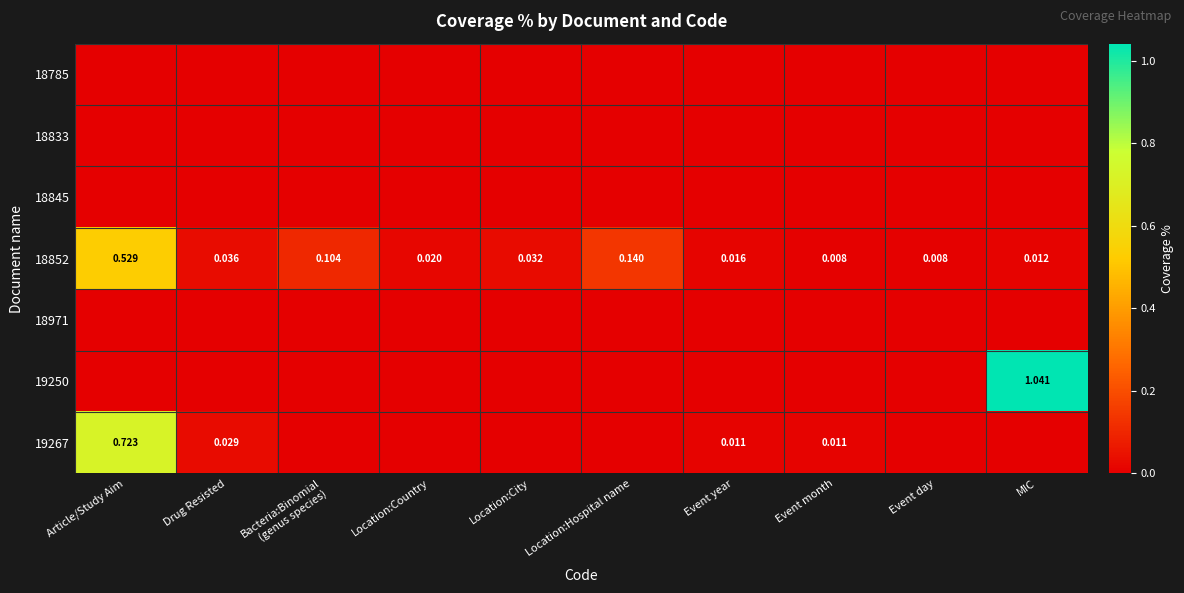

What is the sum of all 19267 values?

0.8